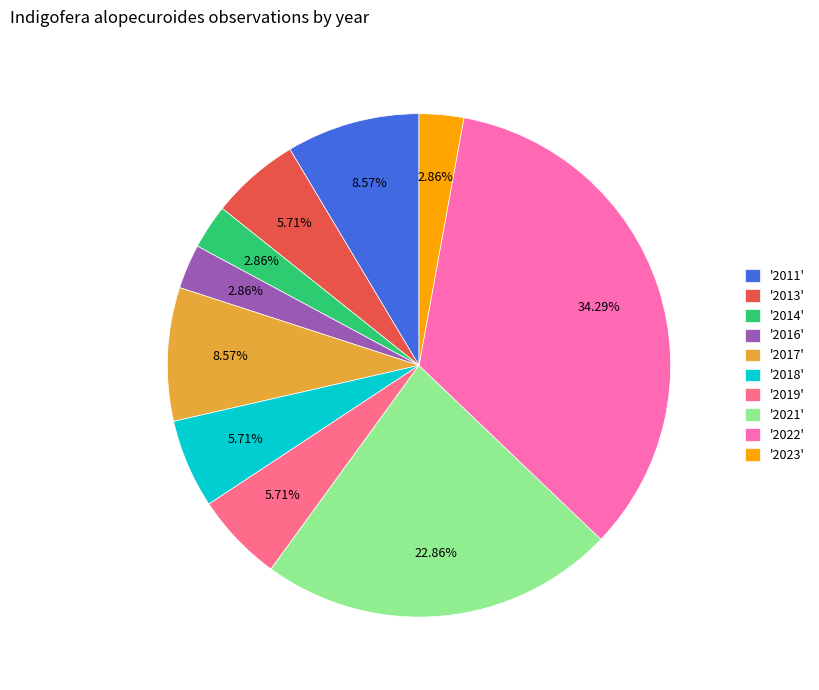

How many slices are in this pie chart?

10